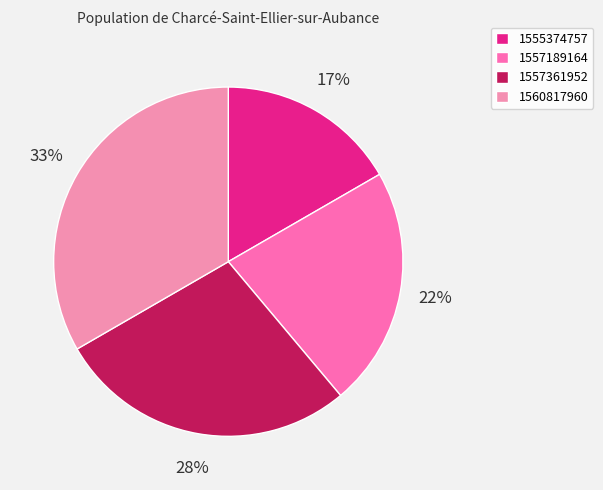

How much of the chart is everything except 1560817960?

66.7%